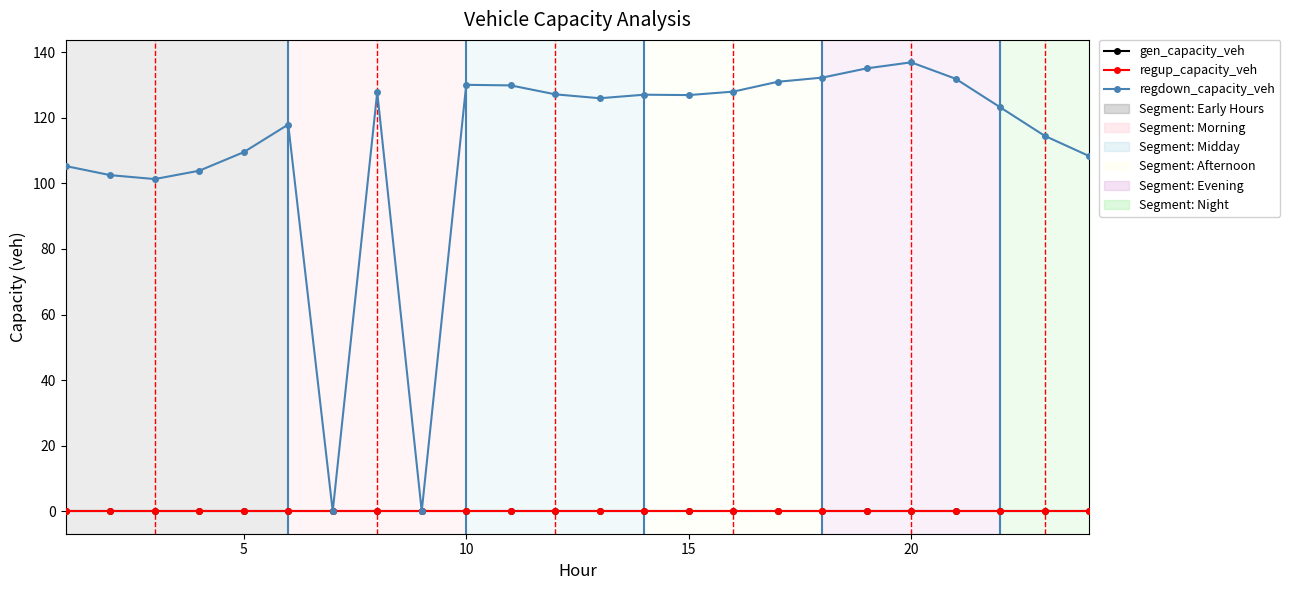

Is this an area chart (filled region under the line)?

No